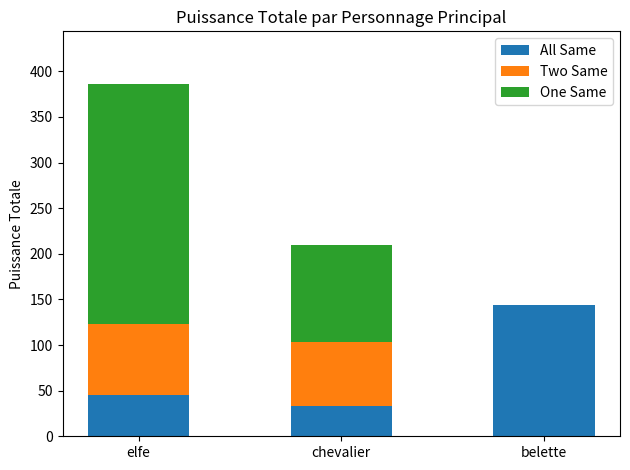

The value of All Same at chevalier is 33. True or false?

True